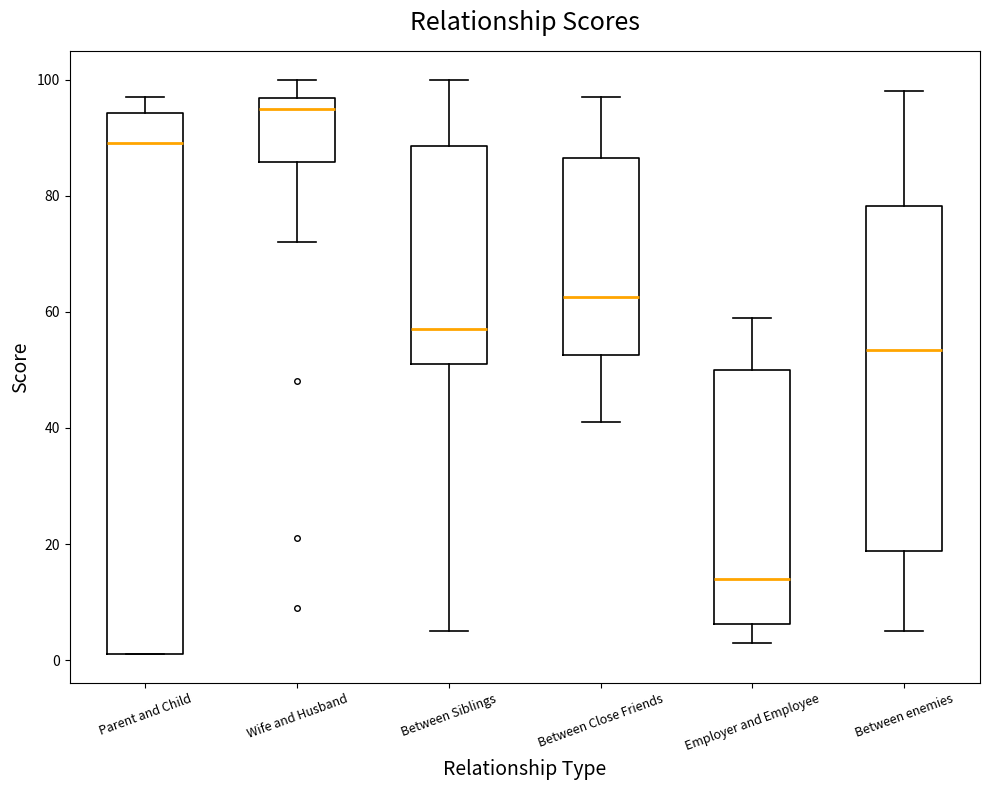

Reading left to right, transcribe this box plot: for each box, give where its median line is, the range the box spans, and where its two whiskers end, as read against the y-axis. The values are not printed on the chart, so give them approximately, as read against the axis.

Parent and Child: median 90, box 2 to 94, whiskers 2 to 98
Wife and Husband: median 96 (just below the box's upper edge), box 86 to 96, whiskers 72 to 100
Between Siblings: median 58, box 52 to 88, whiskers 6 to 100
Between Close Friends: median 62, box 52 to 86, whiskers 42 to 98
Employer and Employee: median 14, box 6 to 50, whiskers 4 to 60
Between enemies: median 54, box 18 to 78, whiskers 6 to 98